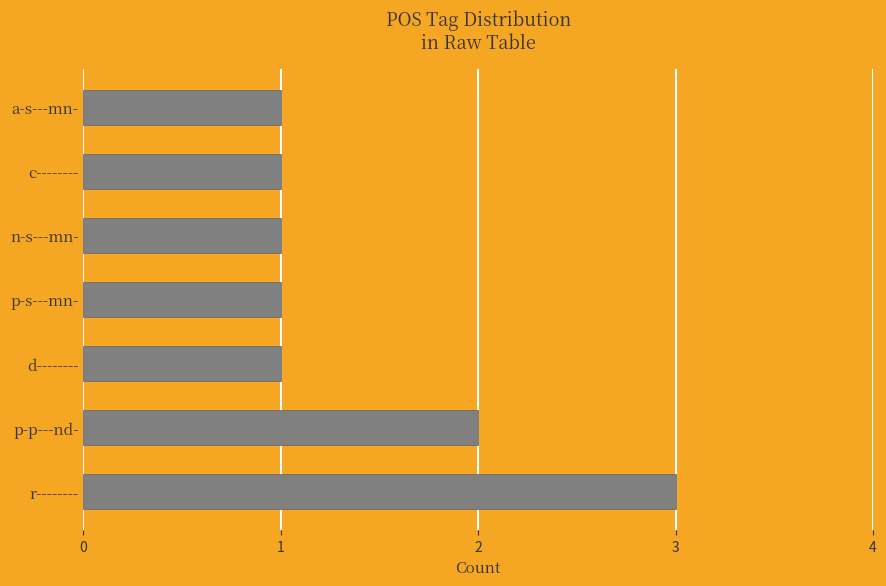

Reading bottom to top, extract all data points from this chart.

3	2	1	1	1	1	1